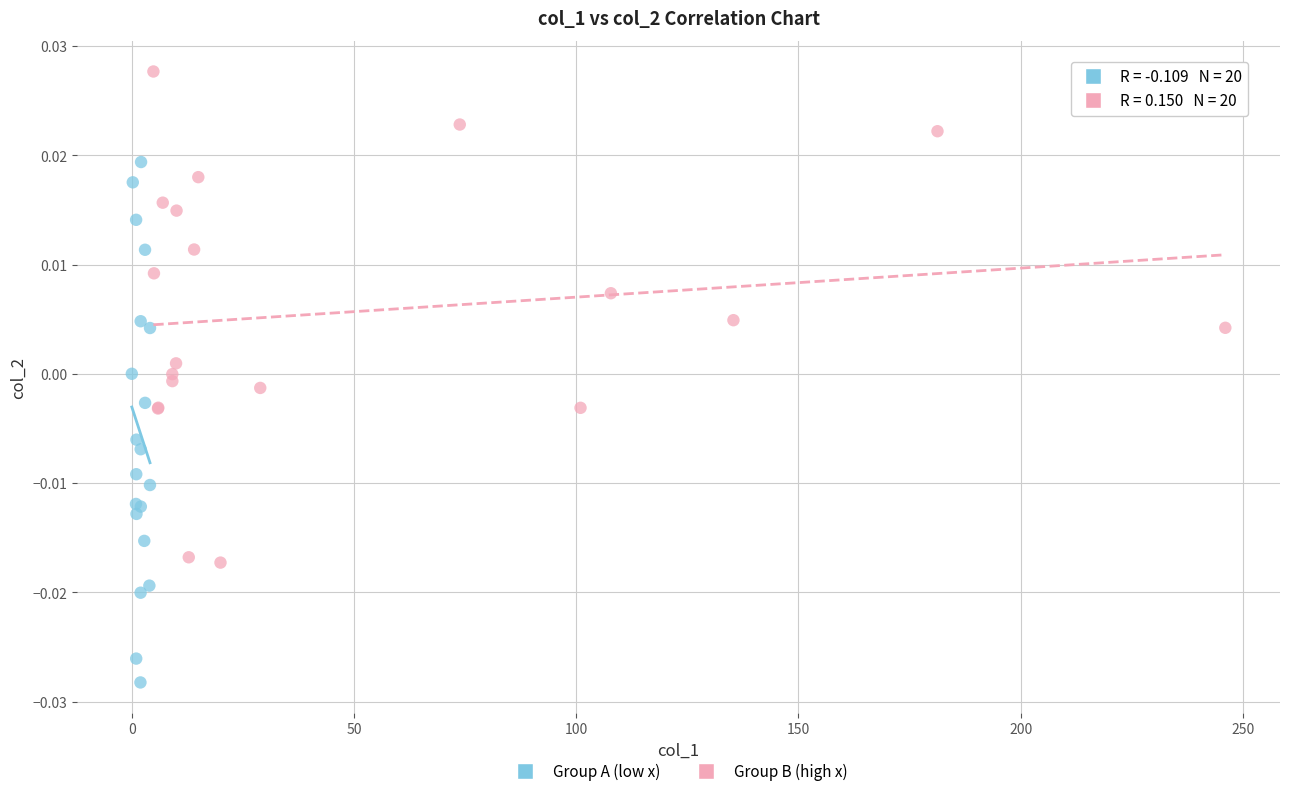

Which series has the largest Y range (max minus min)?

Group A (low x)